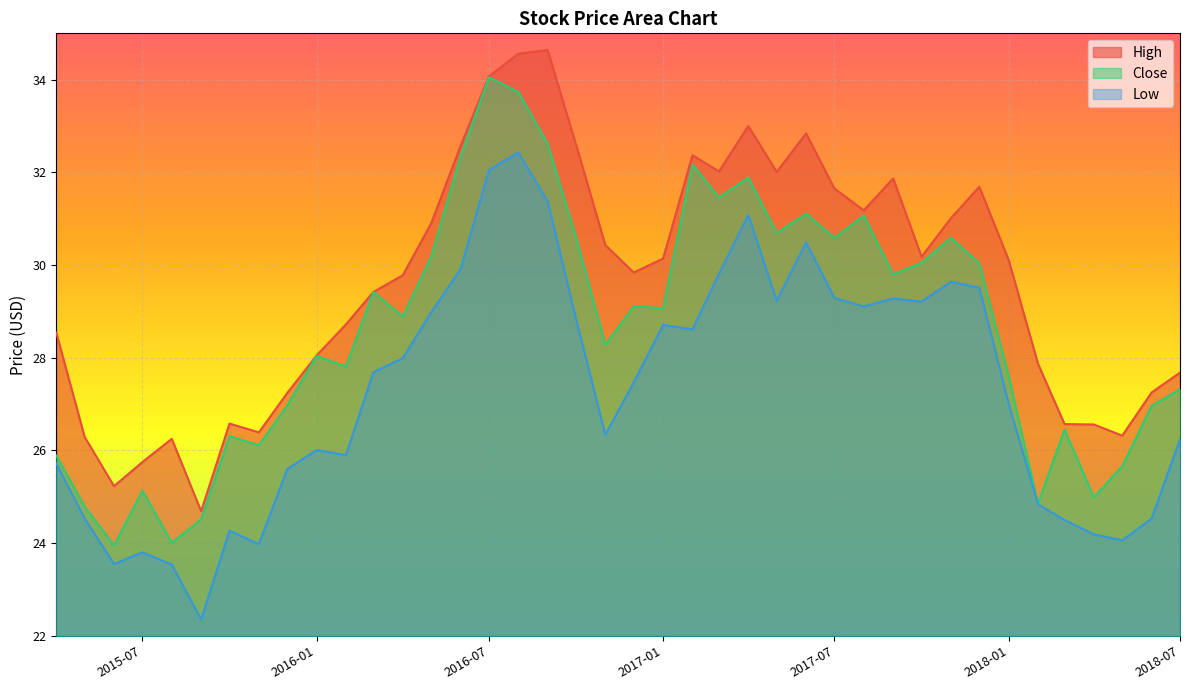

Between 2015-10-01 and 2016-10-01, which is larger?

2016-10-01